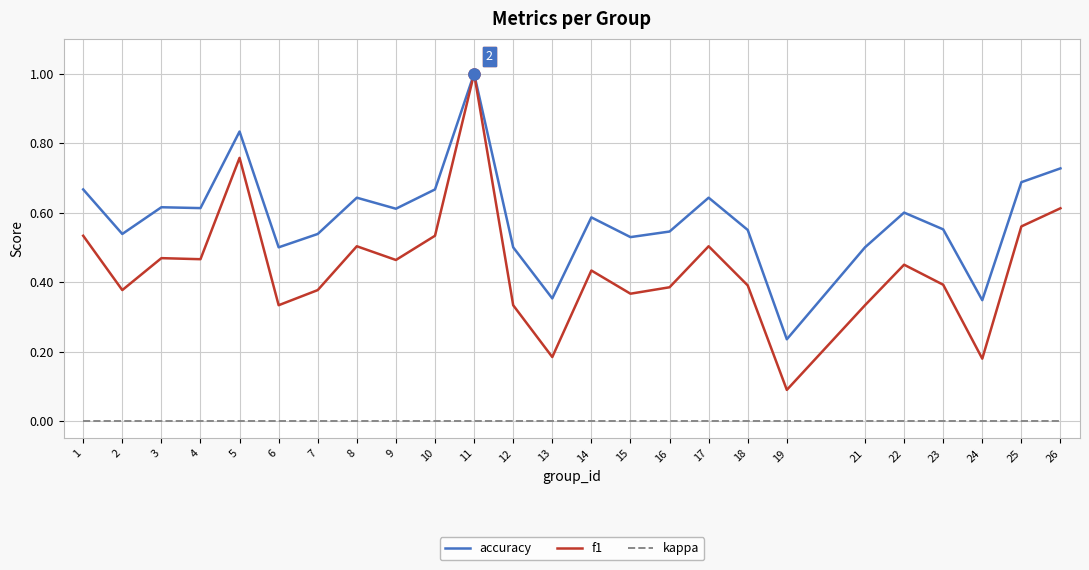

True or false: f1 and kappa cross at least once.

False